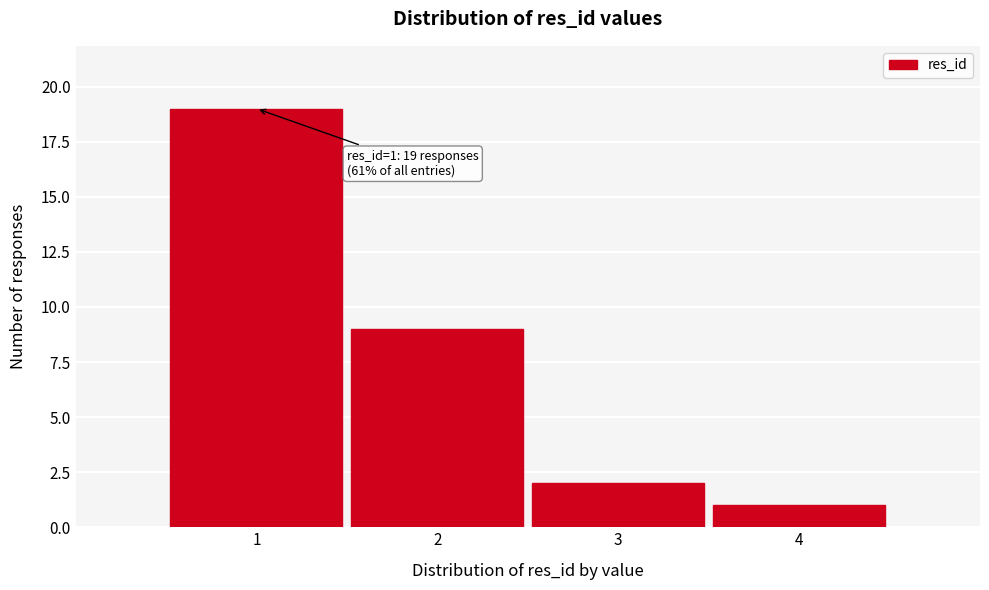

Over which range of the x-axis is the bar tallest?

0.5 to 1.5